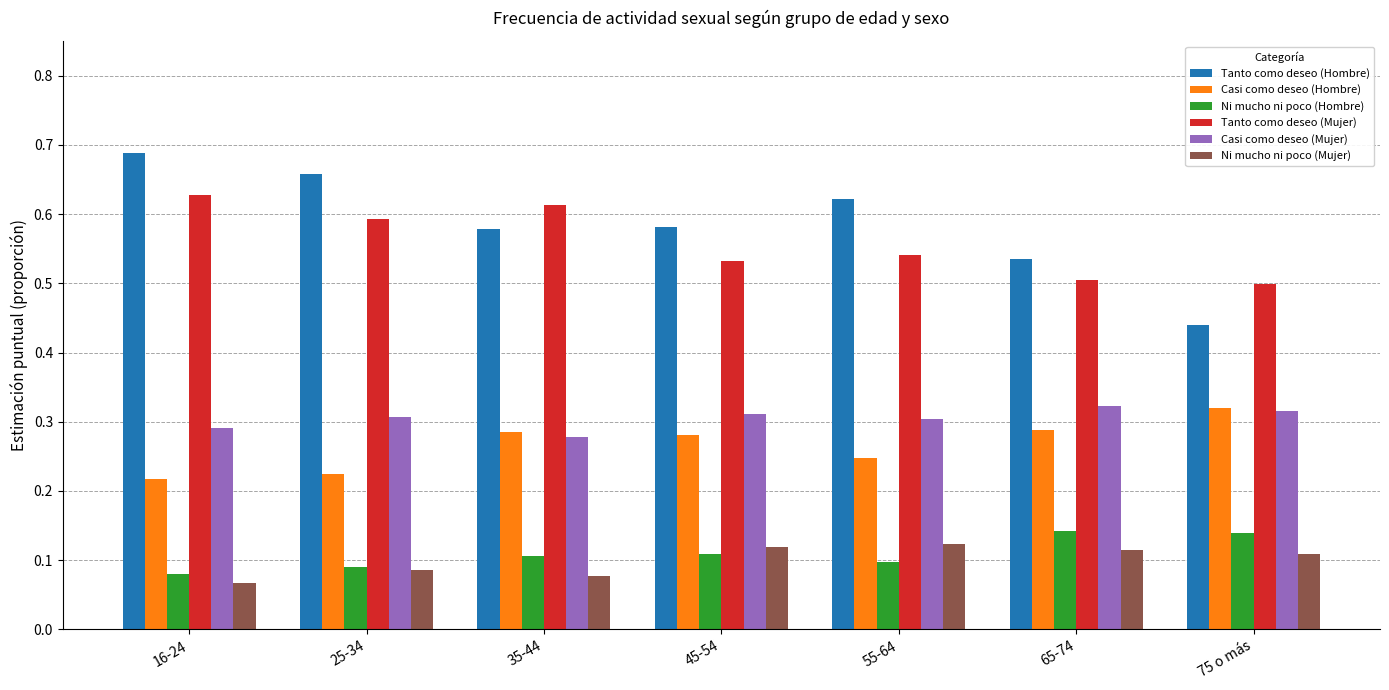

Count the number of categories in the chart.

7